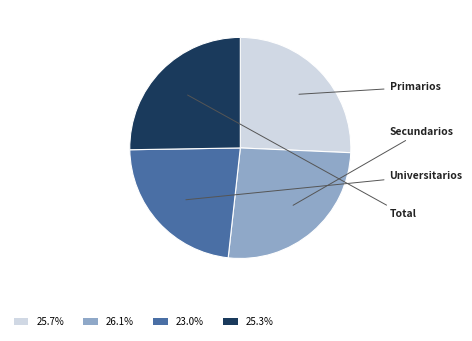

Combined, do 25.3% and 25.7% account for over 50%?

Yes